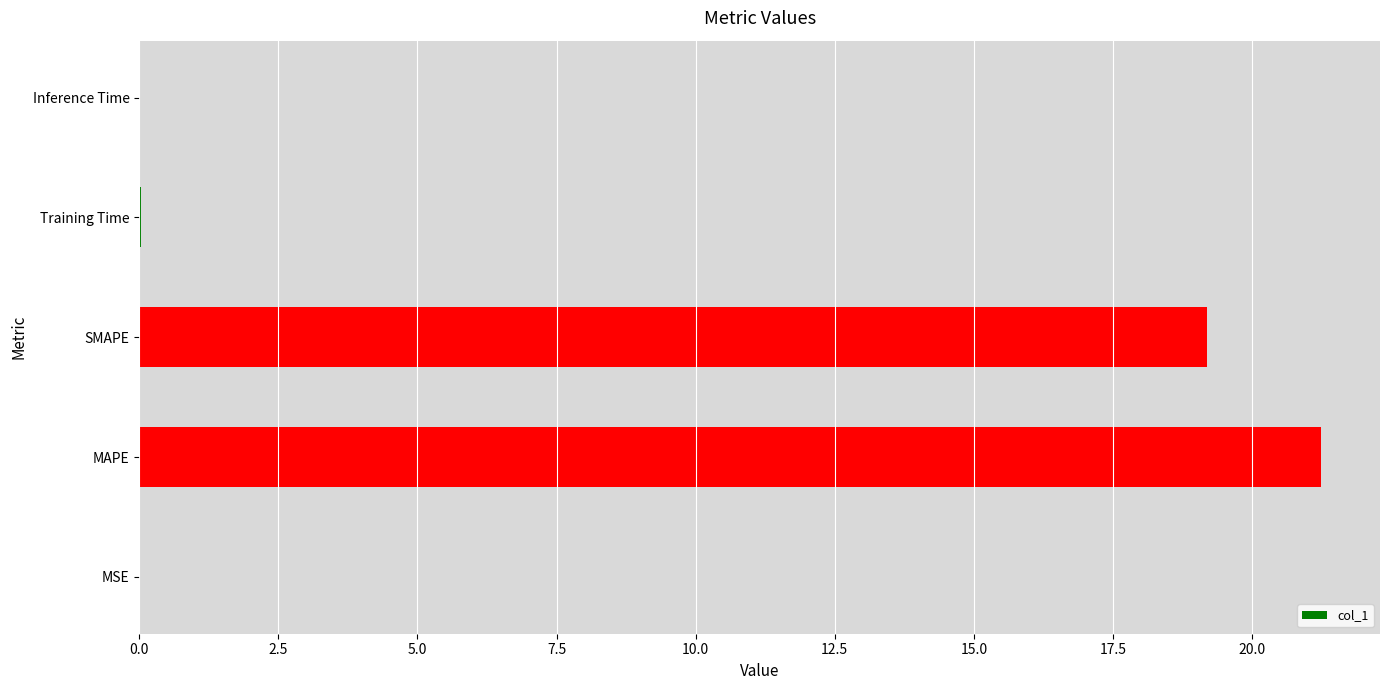

Which has a higher value, MSE or SMAPE?

SMAPE